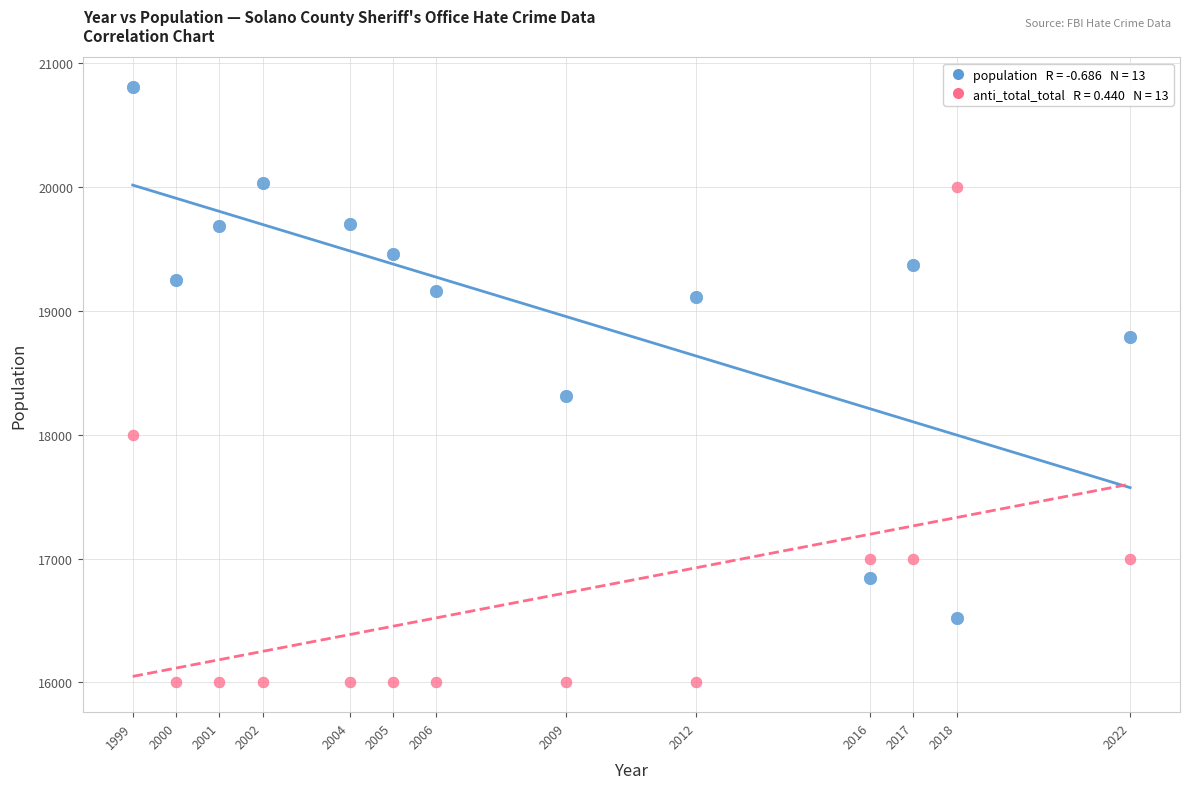

Across all data points, what is the range of Y values (max minus min)?

4806